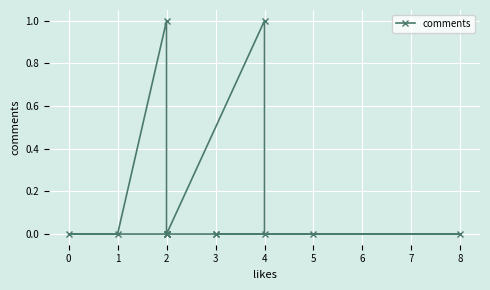

What is the sum of all values?

2